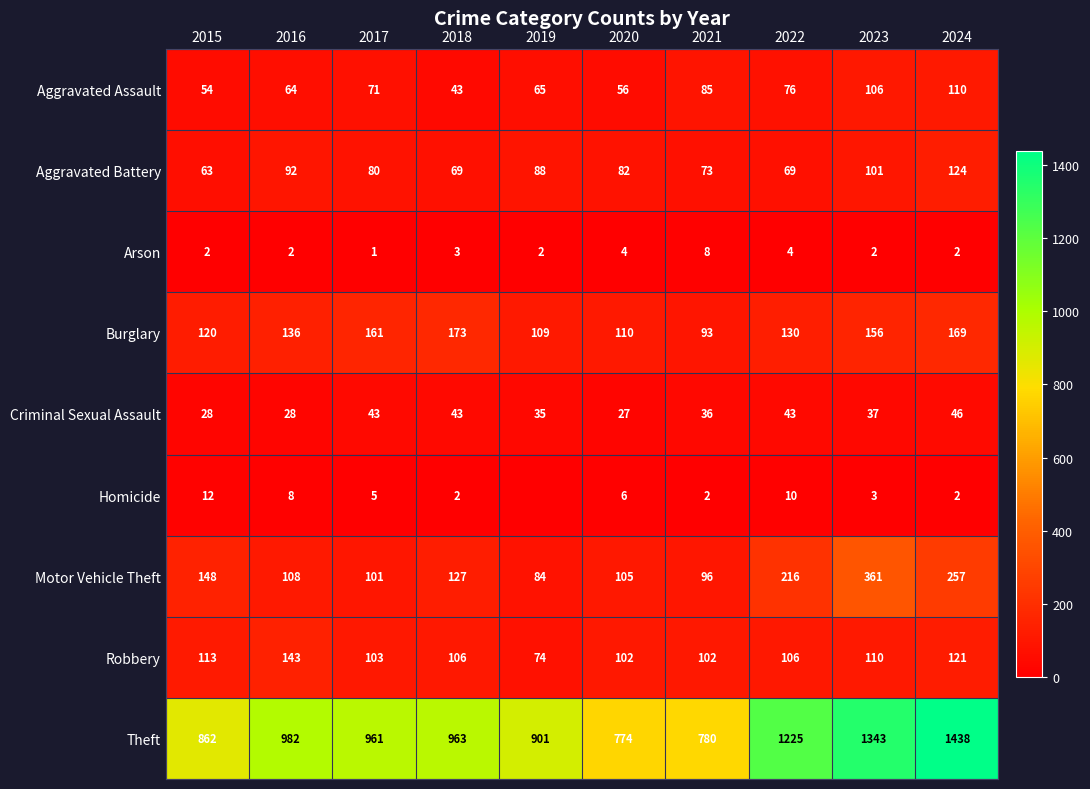

The value of Burglary at 2023 is 84. True or false?

False